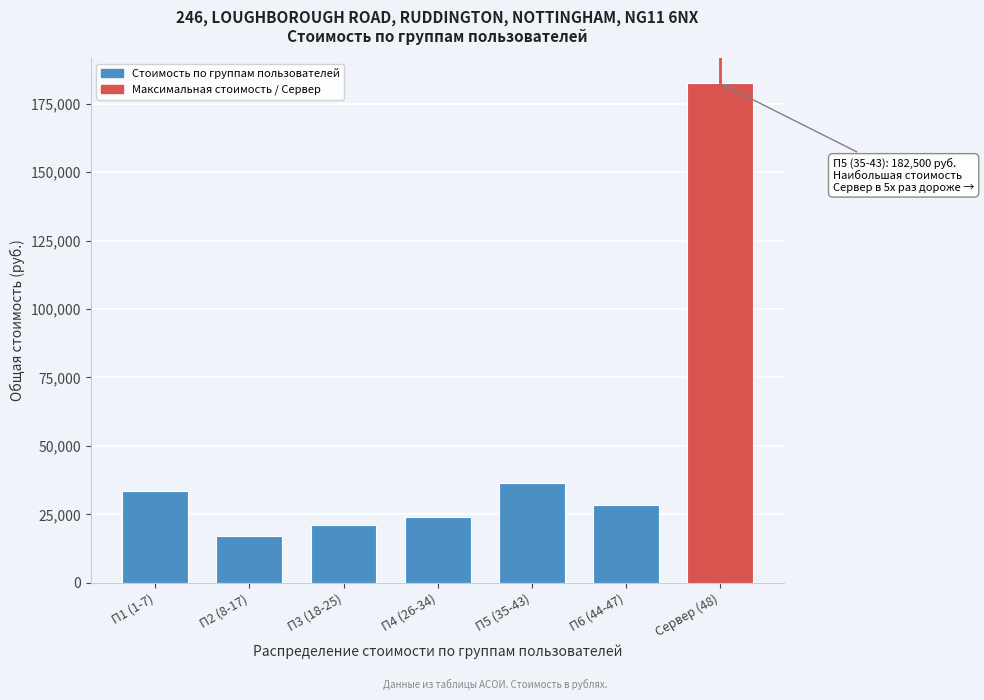

Reading left to right, transcribe all the data shown in this chart.

33425.6	17154.6	20969.6	24151.6	36349.6	28354.6	182500.3